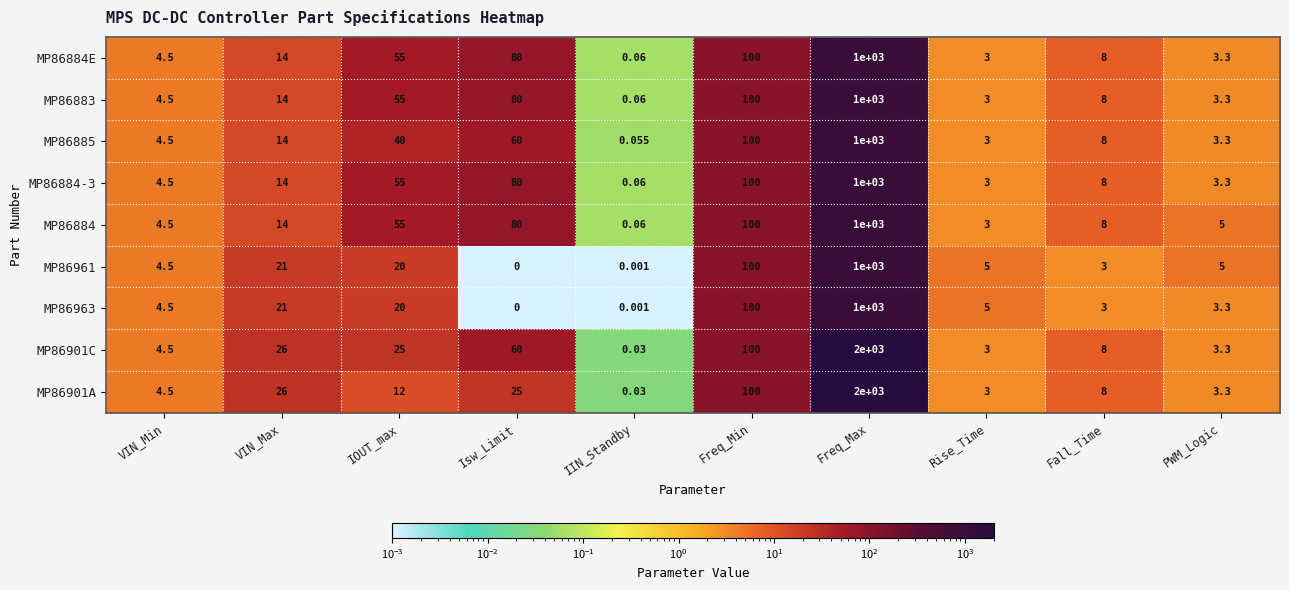

Where is MP86963 nearest to the value 500?

Freq_Min